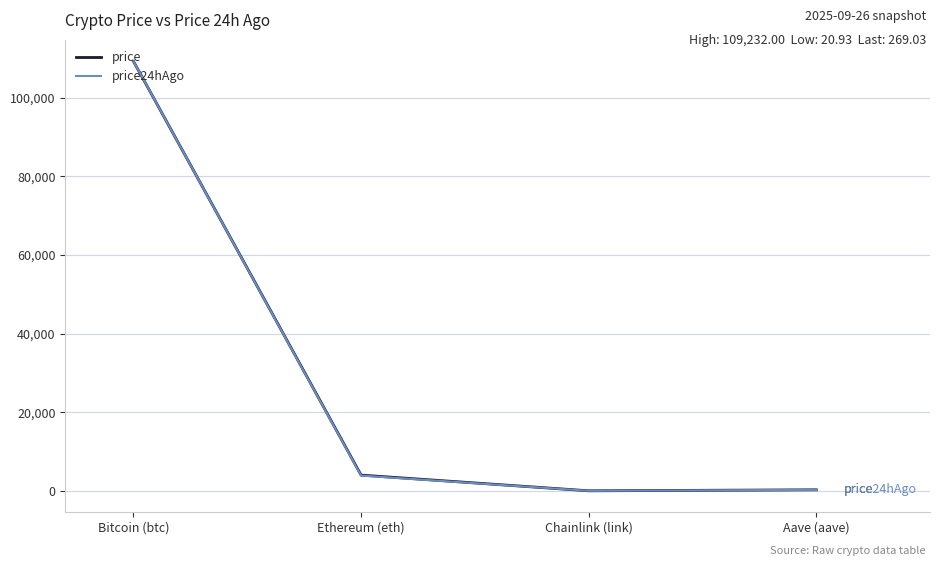

Where do price and price24hAgo first cross each other?

Bitcoin (btc) and Ethereum (eth)